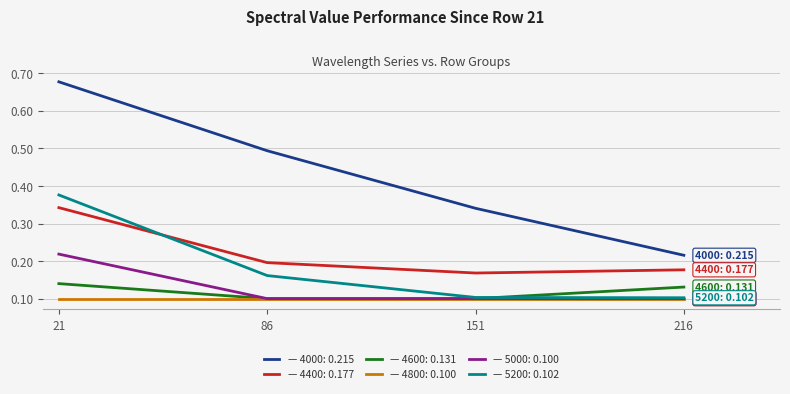

At which category is the sum across all series the highest?

21